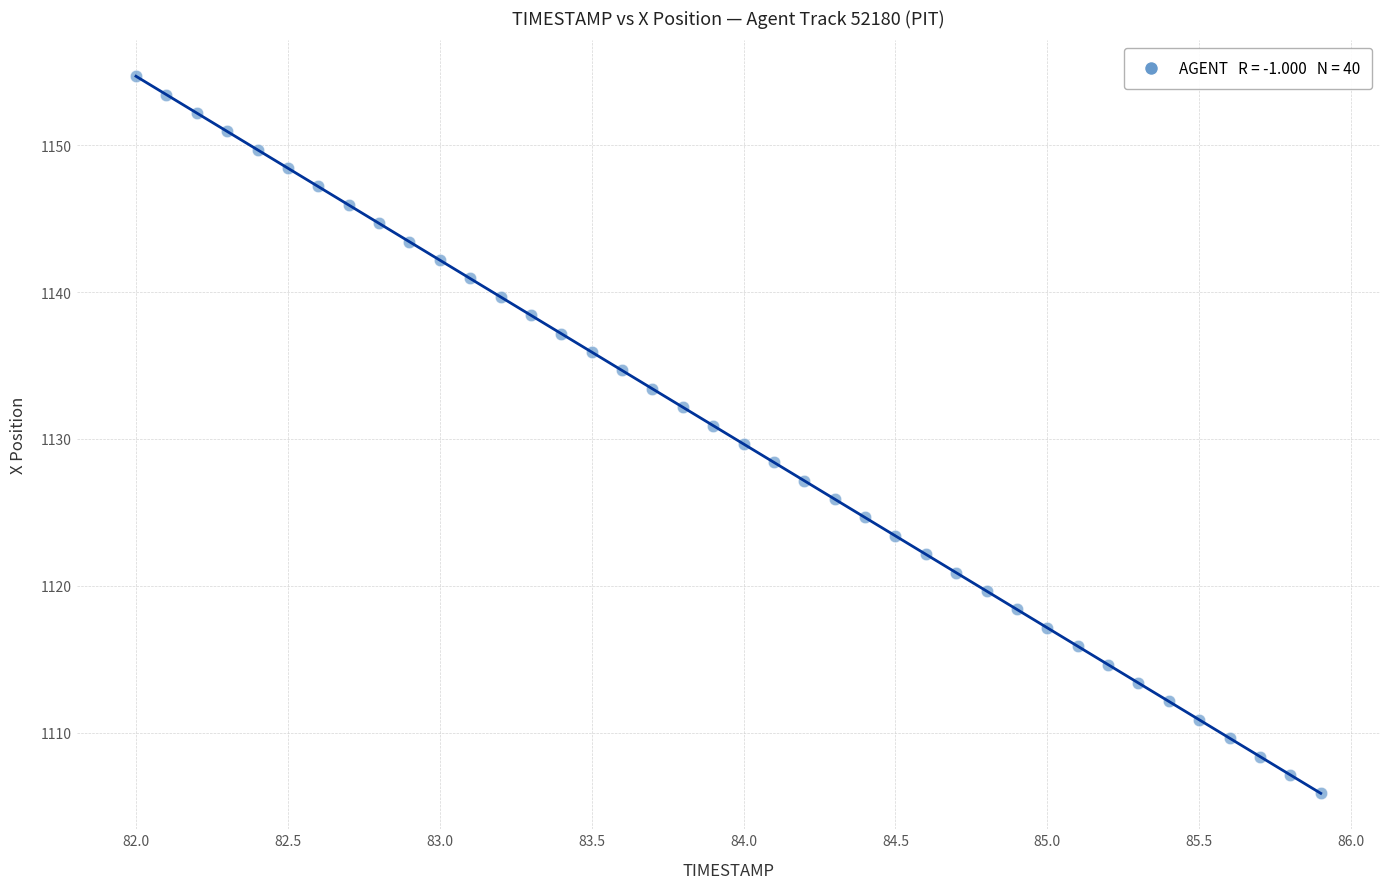

What is the range of X values (max minus min)?

3.9